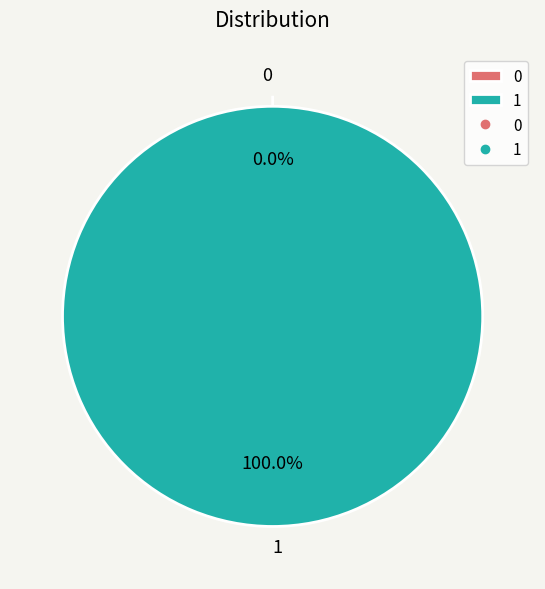

How many slices are in this pie chart?

2